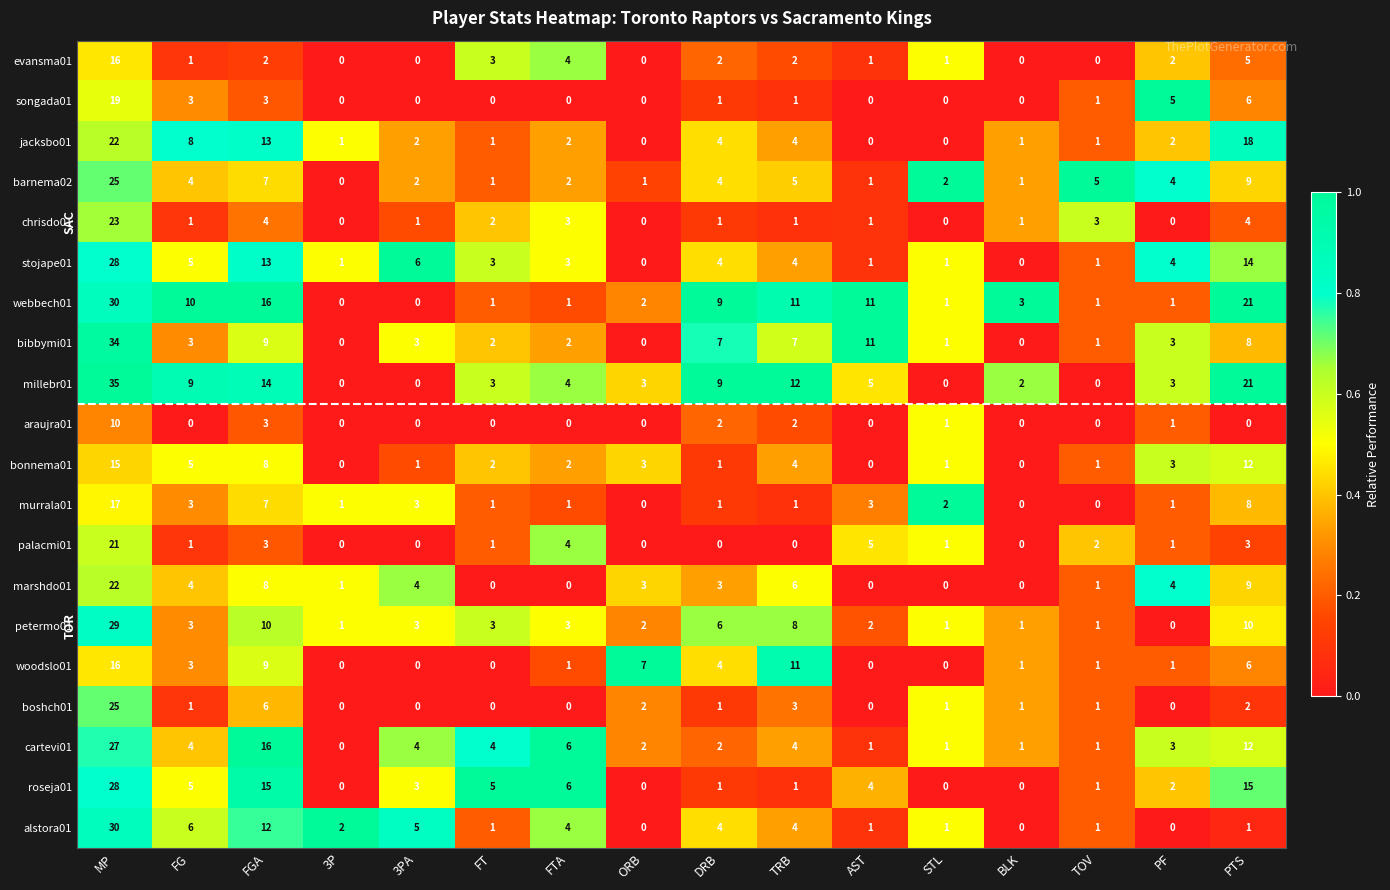

At how many categories does at least one series exceed 0?

16